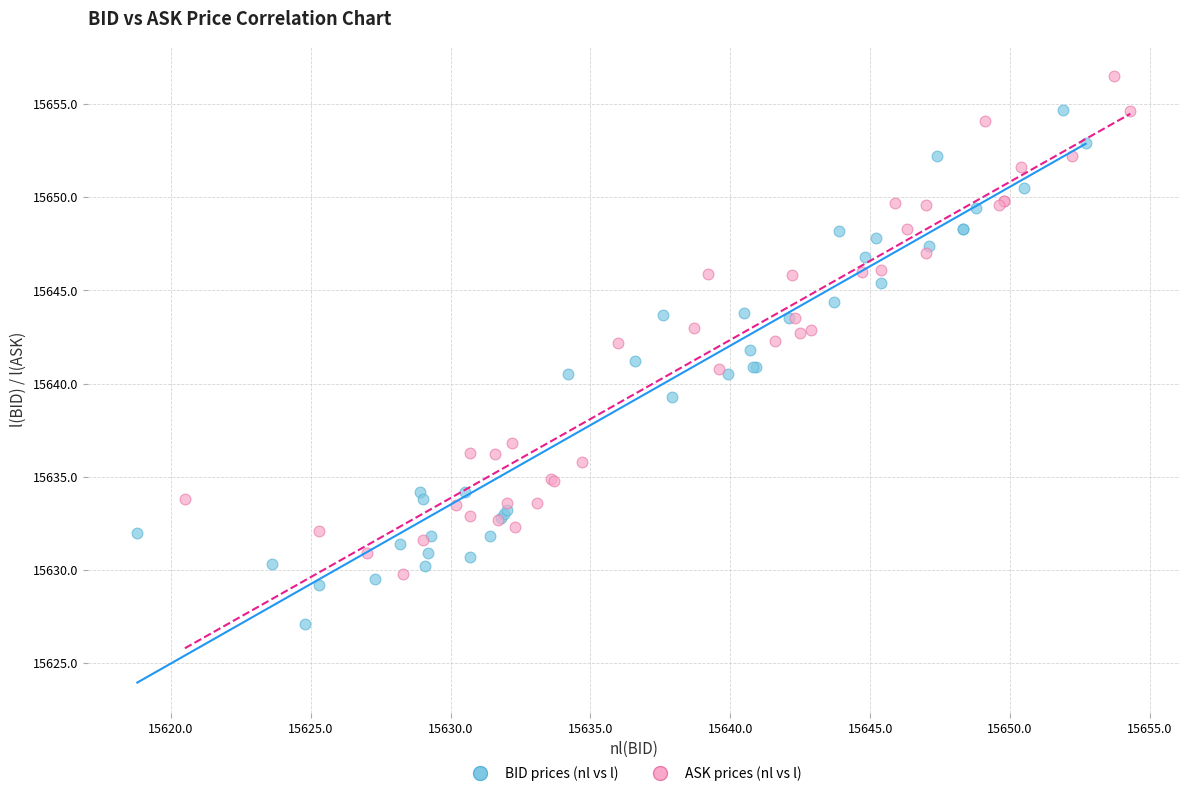

Which series has the largest Y range (max minus min)?

BID prices (nl vs l)